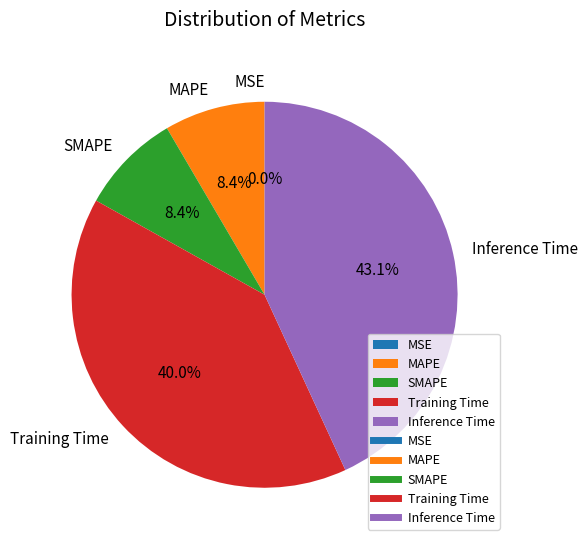

What percentage is the MAPE slice, to the nearest percent?

8%